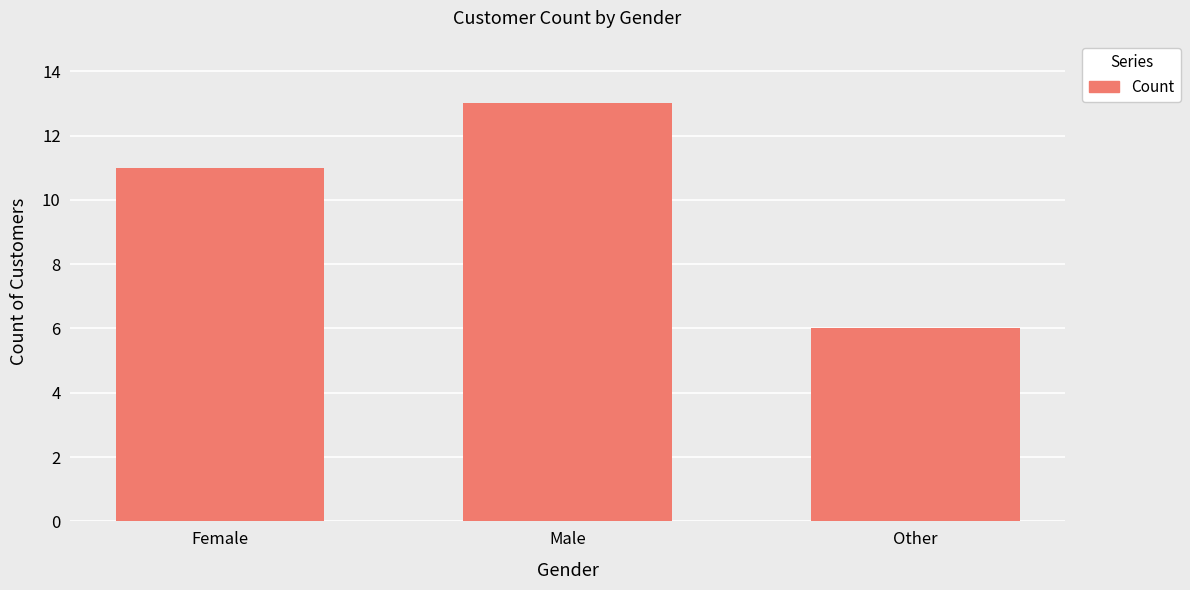

The value at Other is 10. True or false?

False